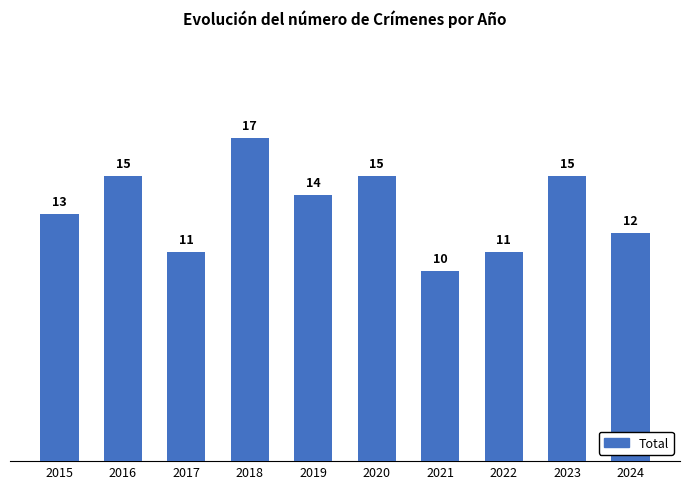

What is the greatest value displayed?

17